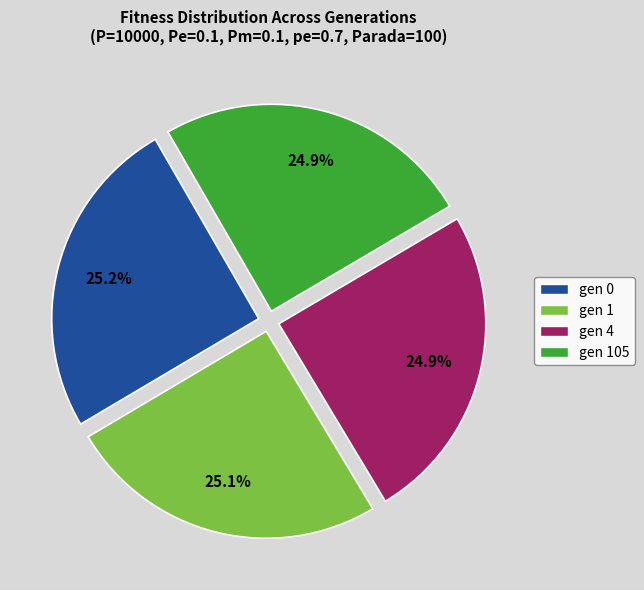

To the nearest percent, what percentage of the pie is gen 1?

25%